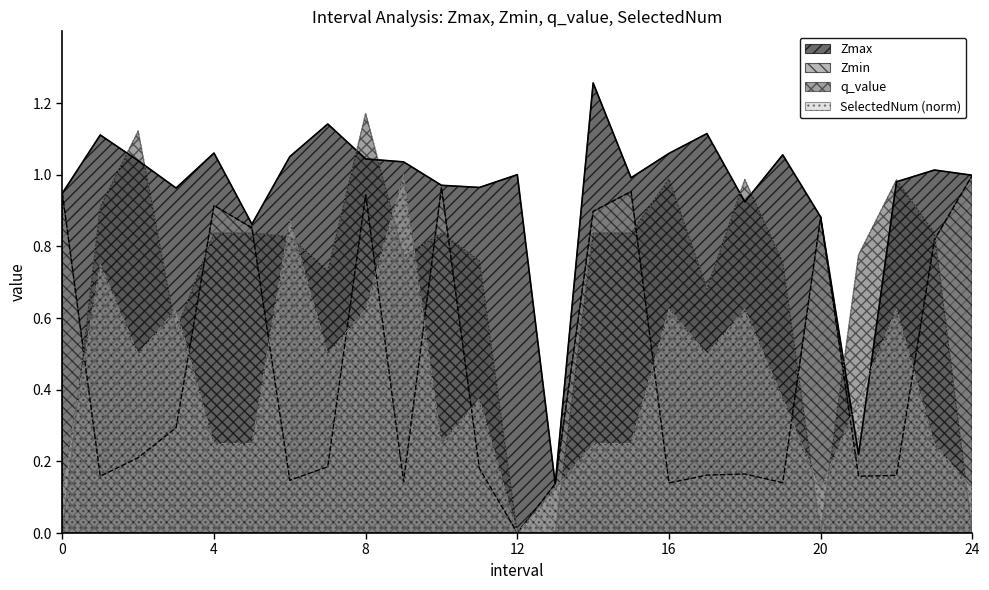

At which label is Zmin closest to 0?

12